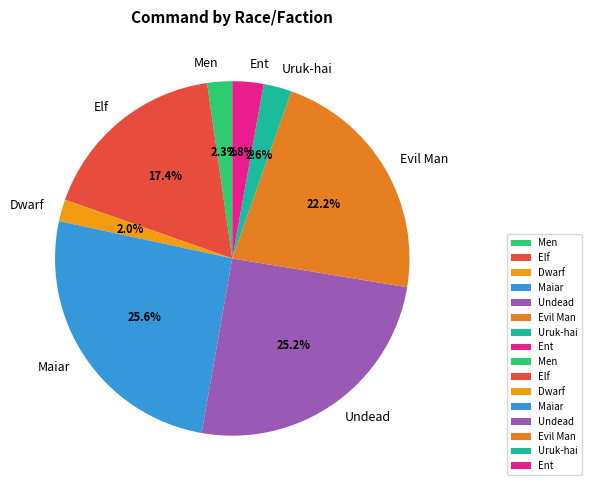

Is it true that Evil Man is 32% of the pie?

False